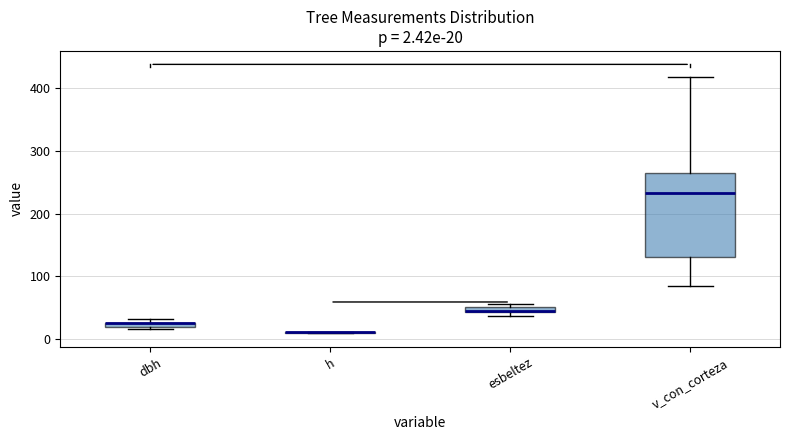

Comparing the boxes themselves (not the whiskers), which one is the tallest?

v_con_corteza